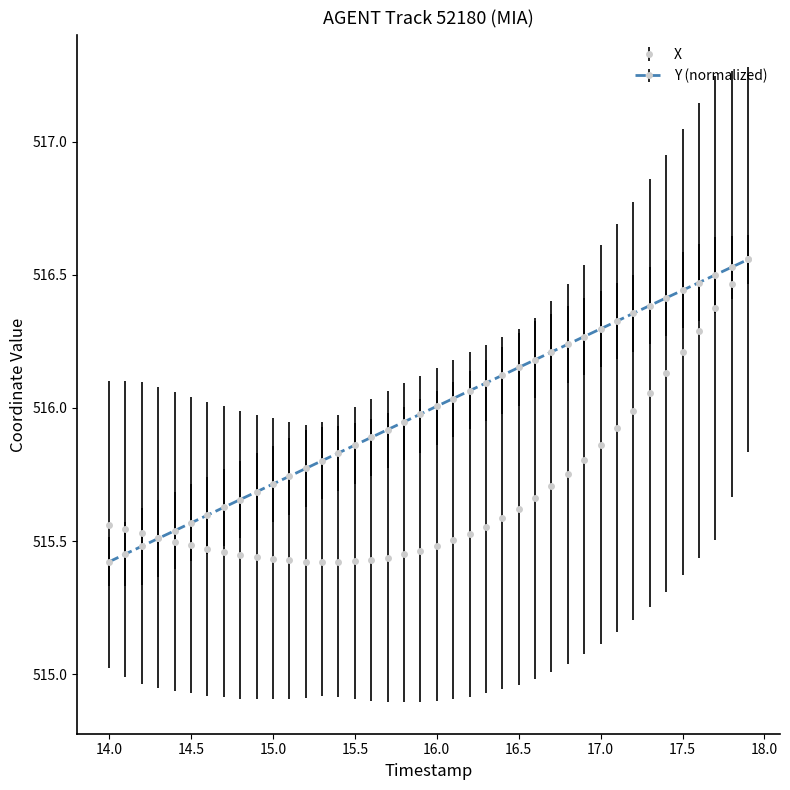

Rank the series by their average value, from highest to lowest.

Y (normalized), X